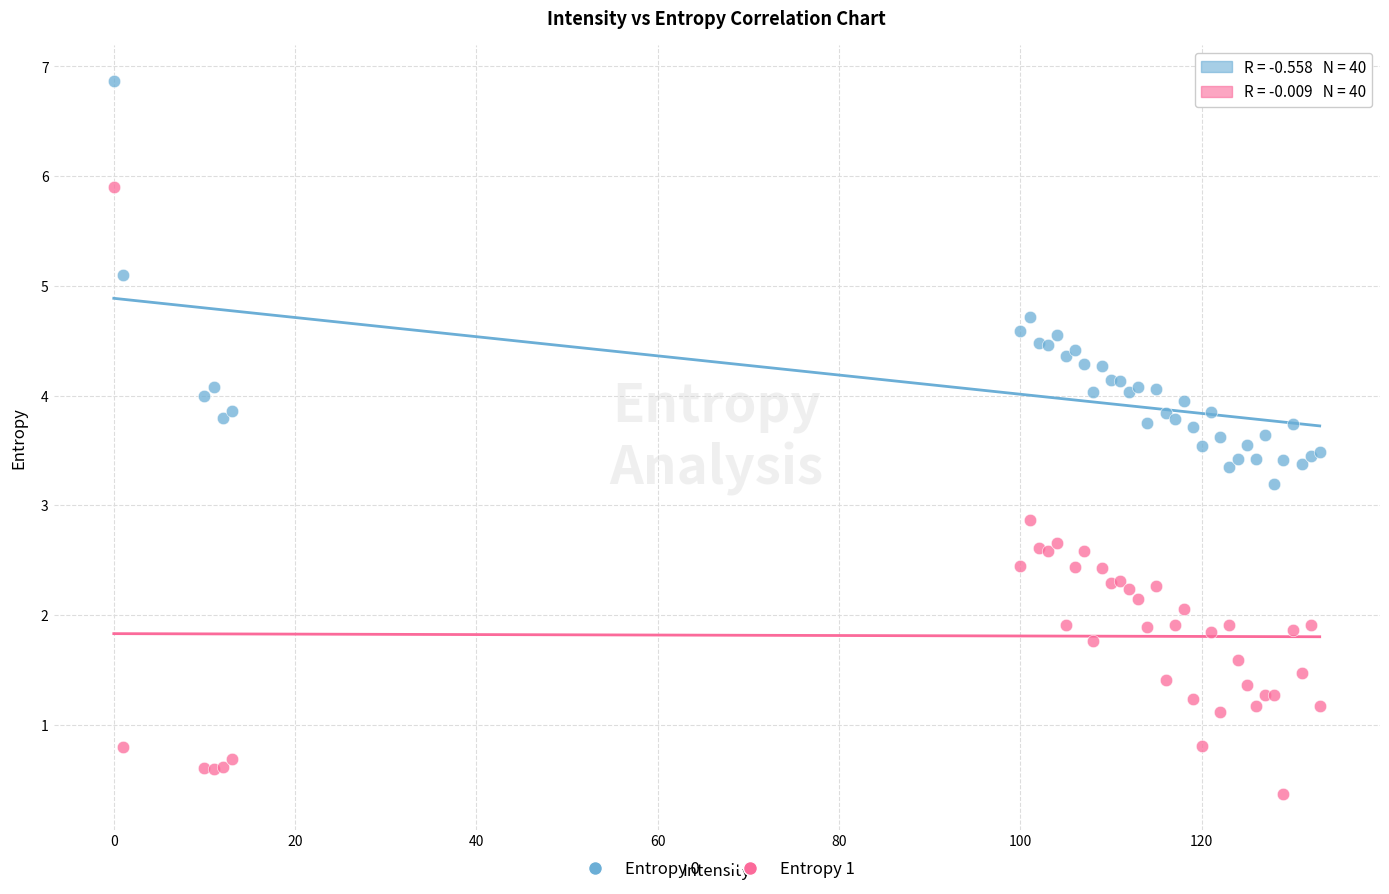

In the Entropy 0 series, what Y value is closest to 5?

5.1